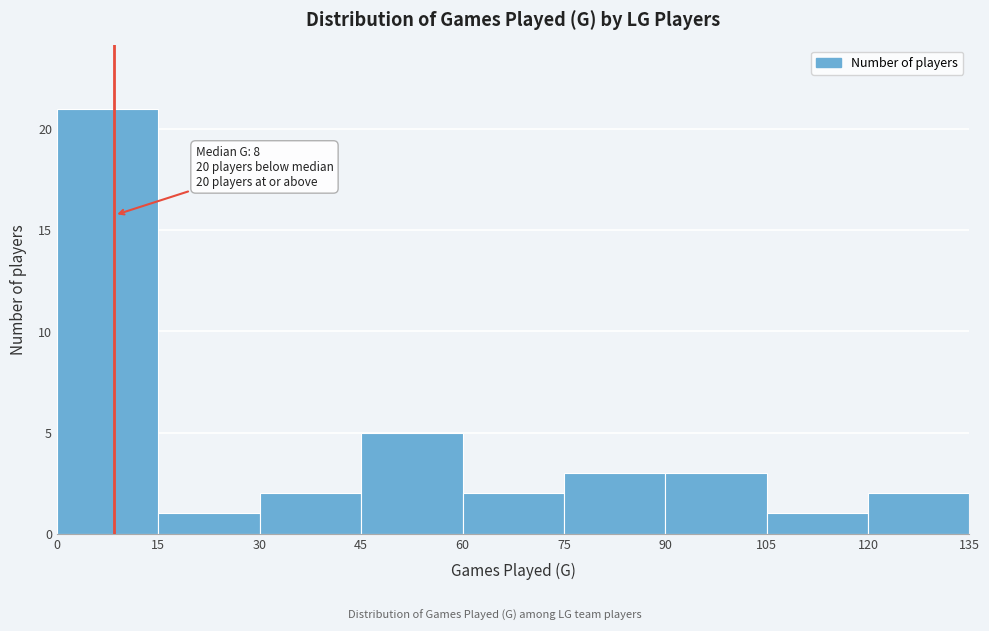

Which range on the x-axis has the tallest bar?

0 to 15